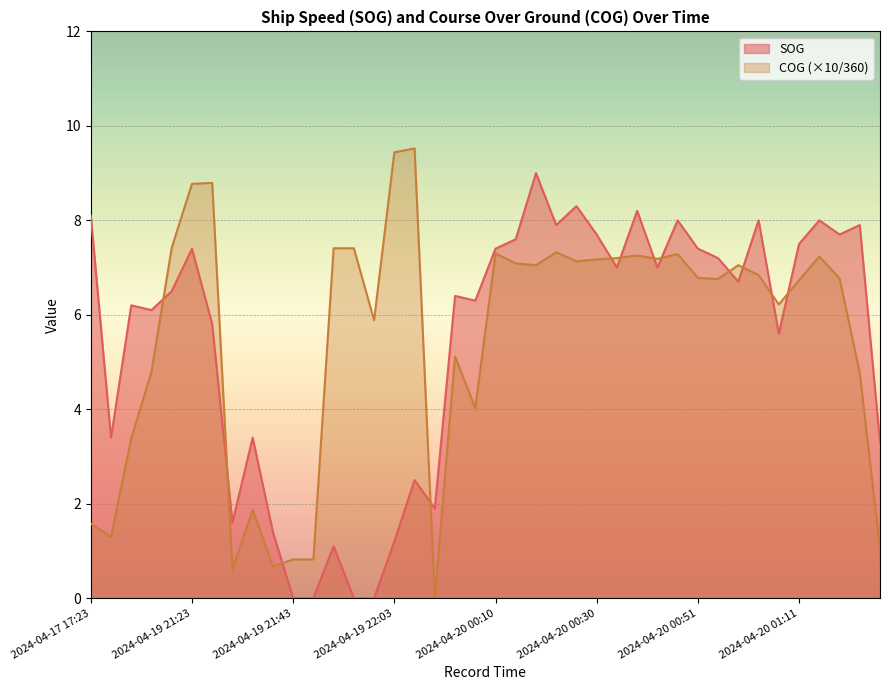

At how many categories does at least one series exceed 5?

32